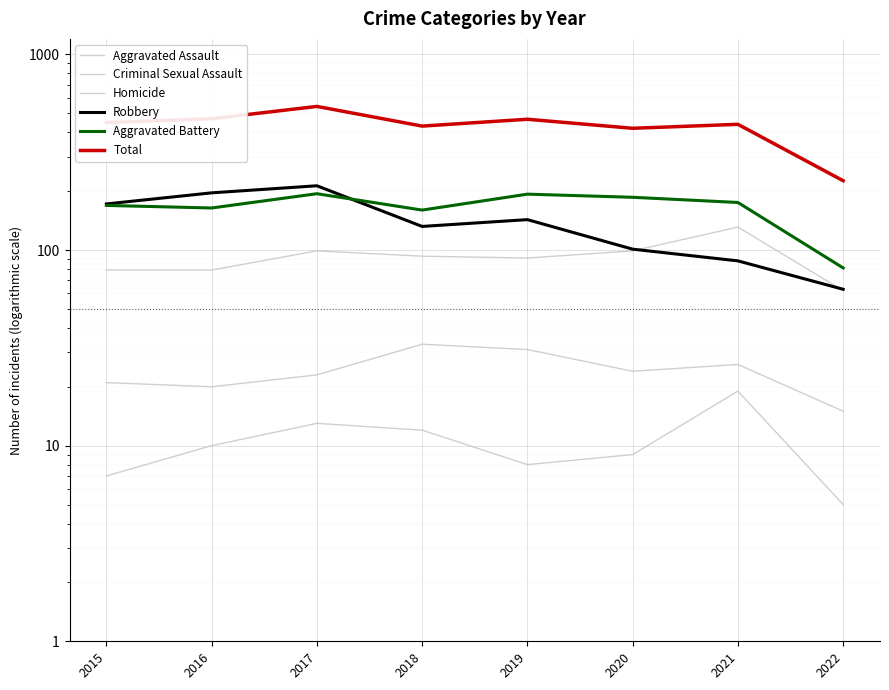

Reading right to left, list all the values displayed in this chart.

Aggravated Assault: 2022=62	2021=131	2020=99	2019=91	2018=93	2017=99	2016=79	2015=79
Criminal Sexual Assault: 2022=15	2021=26	2020=24	2019=31	2018=33	2017=23	2016=20	2015=21
Homicide: 2022=5	2021=19	2020=9	2019=8	2018=12	2017=13	2016=10	2015=7
Robbery: 2022=63	2021=88	2020=101	2019=143	2018=132	2017=213	2016=196	2015=172
Aggravated Battery: 2022=81	2021=175	2020=186	2019=193	2018=160	2017=194	2016=164	2015=169
Total: 2022=226	2021=439	2020=419	2019=466	2018=430	2017=542	2016=469	2015=448